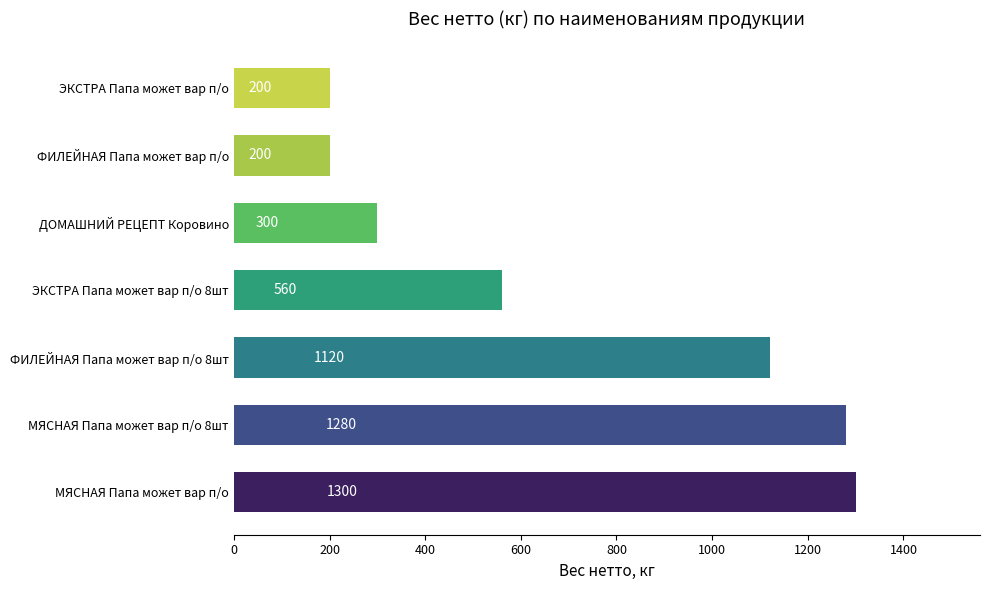

What is the difference between the values at МЯСНАЯ Папа может вар п/о and ЭКСТРА Папа может вар п/о?

1100